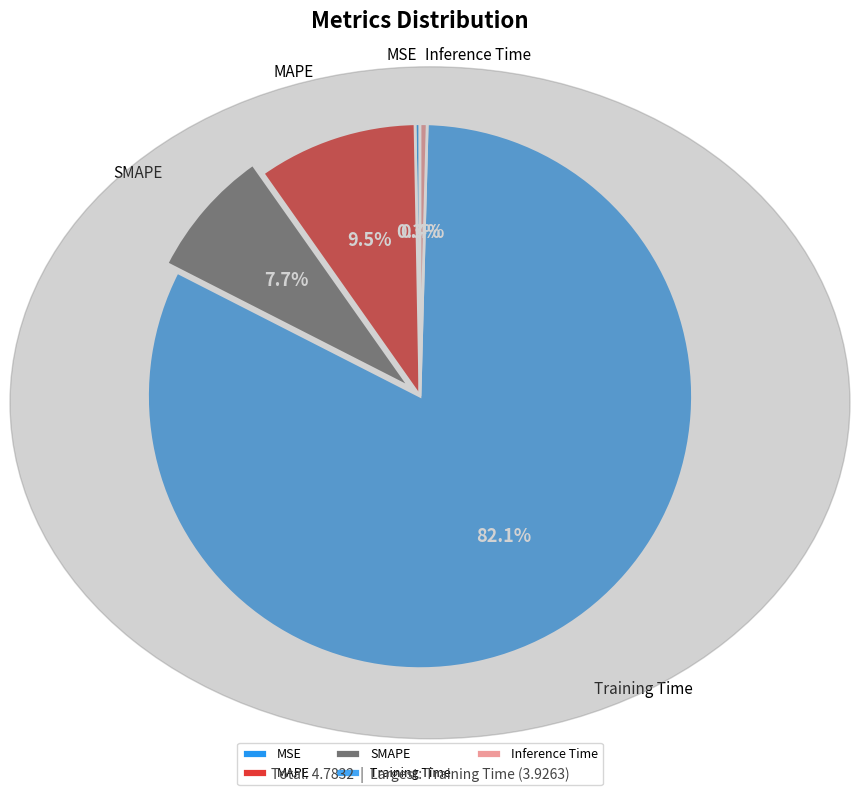

To the nearest percent, what is the difference between the Training Time and SMAPE slice percentages?

74%